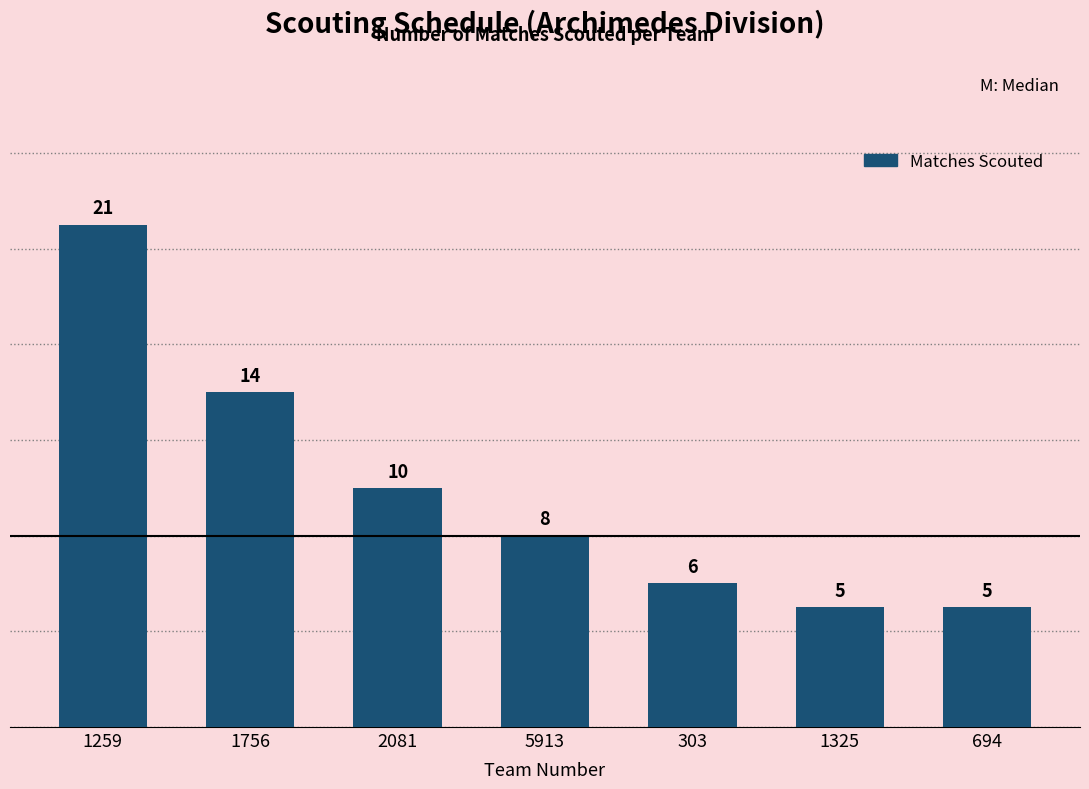

Where is the data nearest to the value 13?

1756